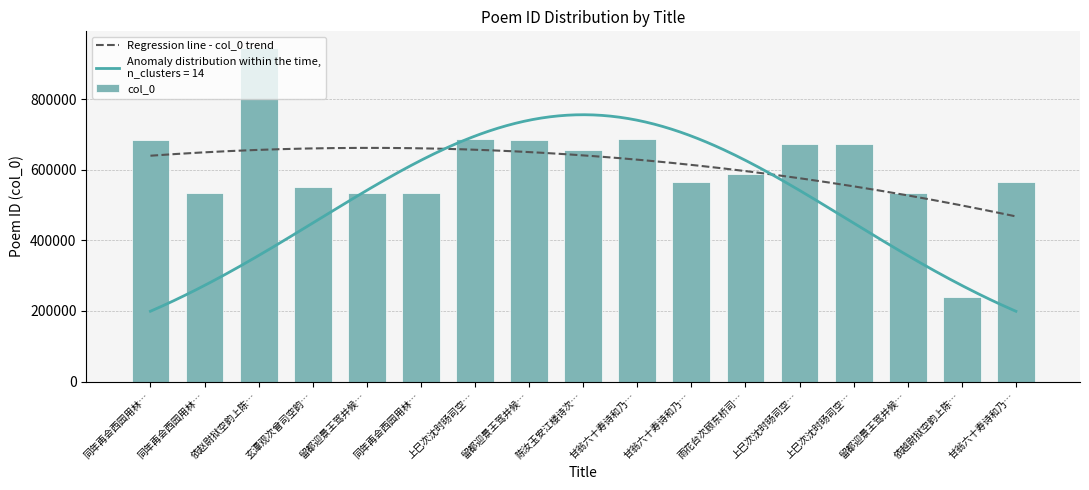

Reading left to right, transcribe all the data shown in this chart.

同年再会西园用林…=682940	同年再会西园用林…=535138	依赵尉狱空韵上陈…=944400	玄潭观次曾司空韵…=549736	留都迎景王驾并候…=535115	同年再会西园用林…=535139	上巳次沈时旸司空…=687197	留都迎景王驾并候…=682933	陈汝玉安江楼诗次…=654894	甘翁六十寿诗和乃…=687433	甘翁六十寿诗和乃…=564939	雨花台次顾东桥司…=588734	上巳次沈时旸司空…=672355	上巳次沈时旸司空…=672354	留都迎景王驾并候…=535114	依越尉狱空韵上陈…=240153	甘翁六十寿诗和乃…=564940